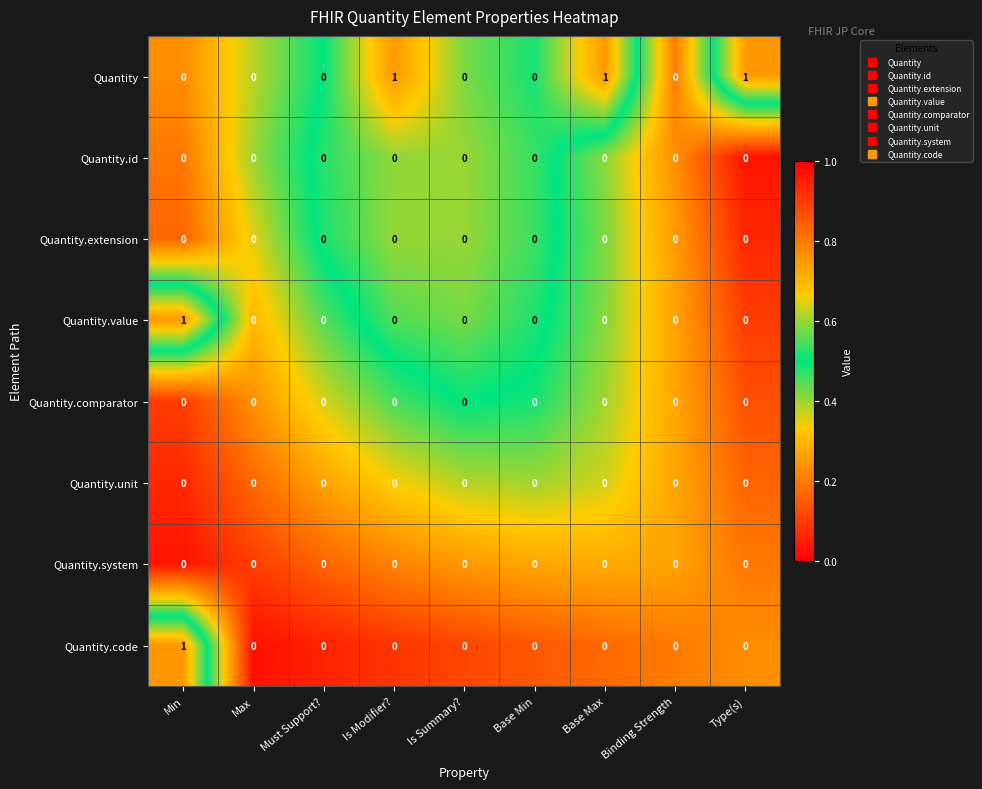

What is the sum of all Quantity values?

3